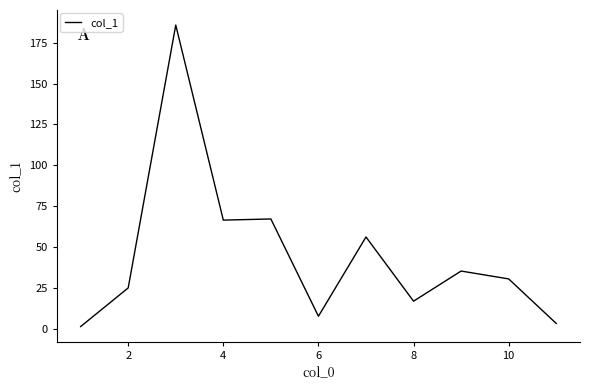

What is the difference between the maximum and minimum values?

184.1